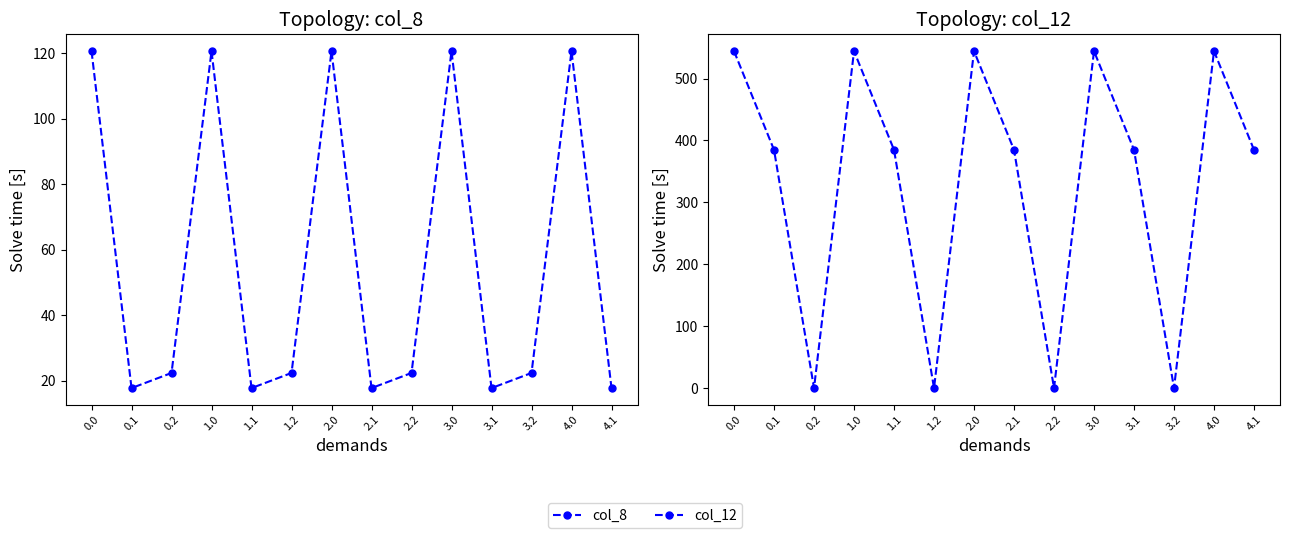

Which series has the largest total across all categories?

col_12